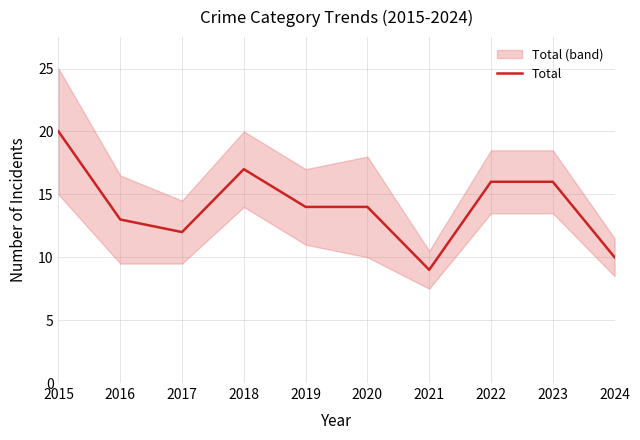

Reading left to right, transcribe all the data shown in this chart.

20	13	12	17	14	14	9	16	16	10